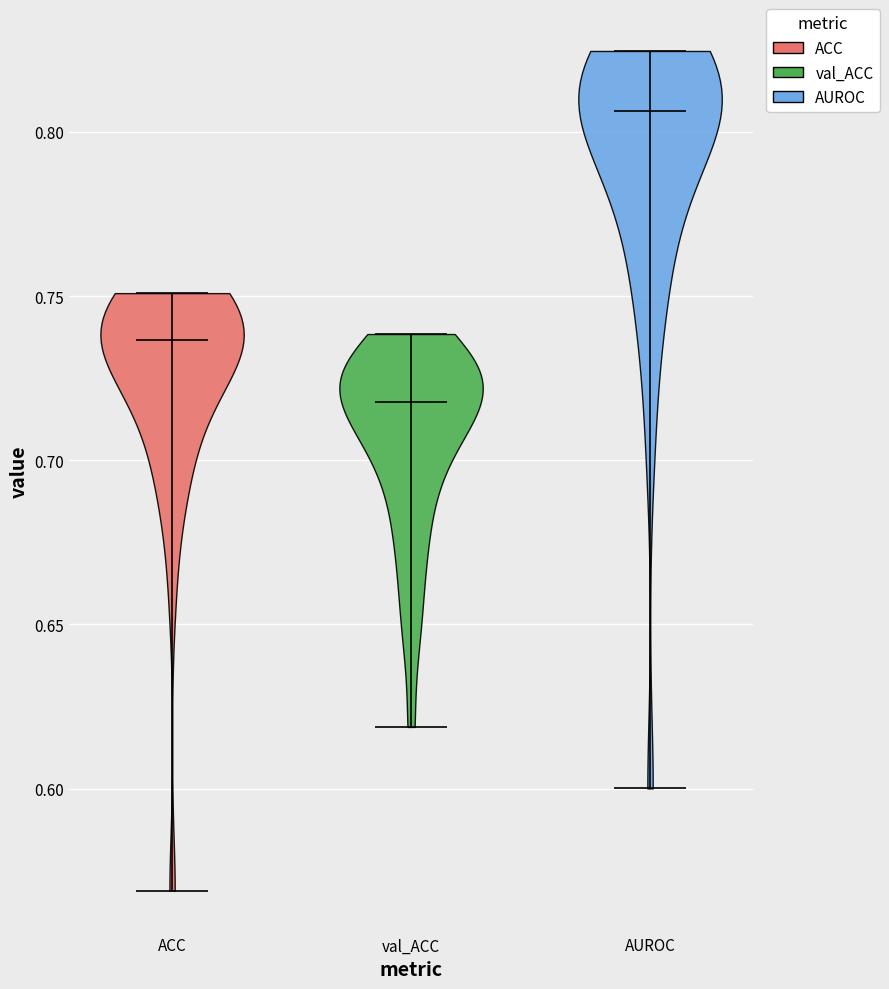

Reading left to right, read every violin against the y-axis: where its median line is, and the lowest and highest points it reaches. The values are not printed on the chart, so give them approximately, as read against the axis.

ACC: median line 0.735, lowest point 0.570, highest point 0.750
val_ACC: median line 0.720, lowest point 0.620, highest point 0.740
AUROC: median line 0.805, lowest point 0.600, highest point 0.825